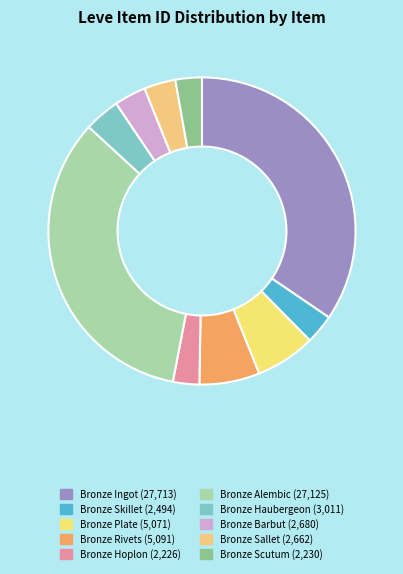

To the nearest percent, what percentage of the pie is Bronze Barbut?

3%